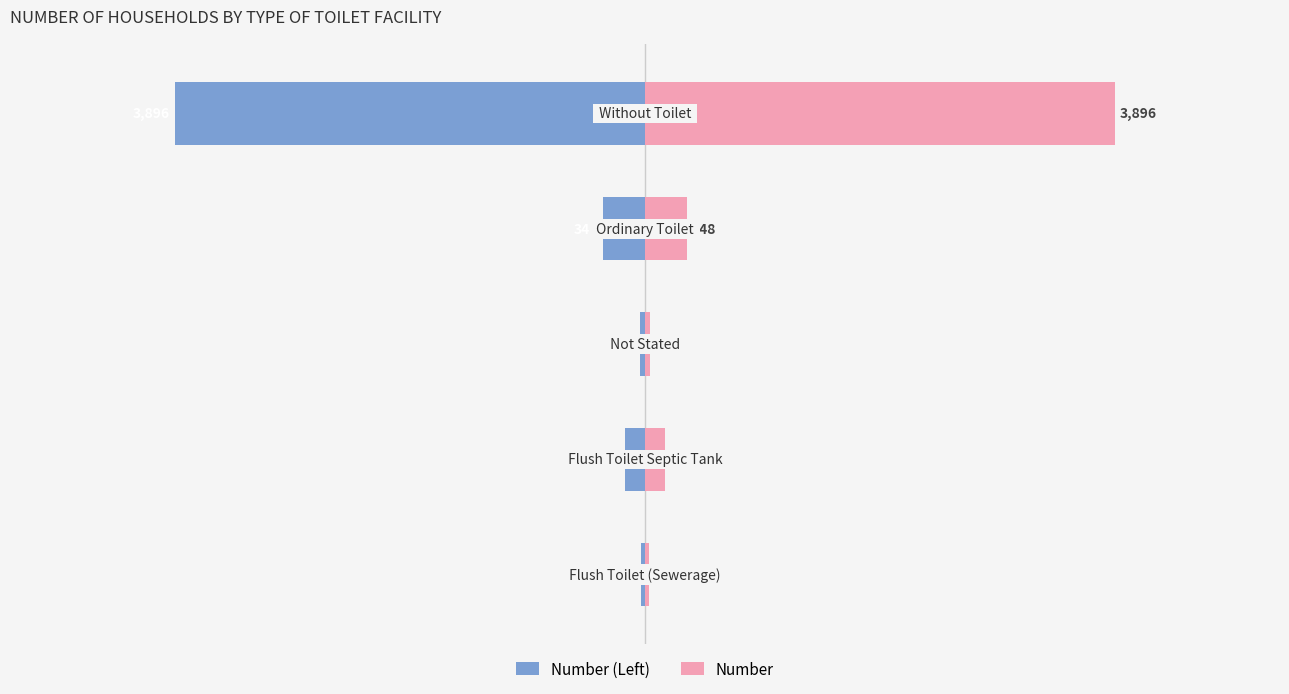

Which series has the largest range (max minus min)?

Number (Left)